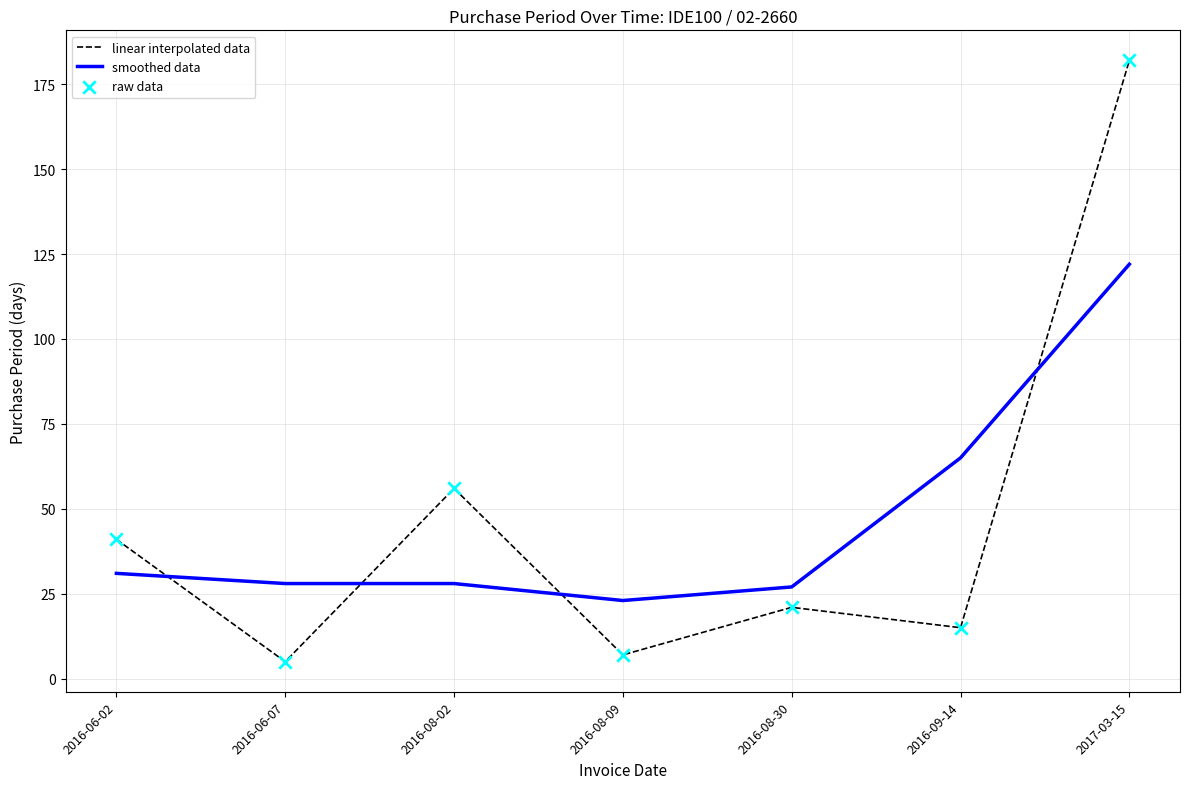

What is the spread (max minus min) of values at 2017-03-15?

60